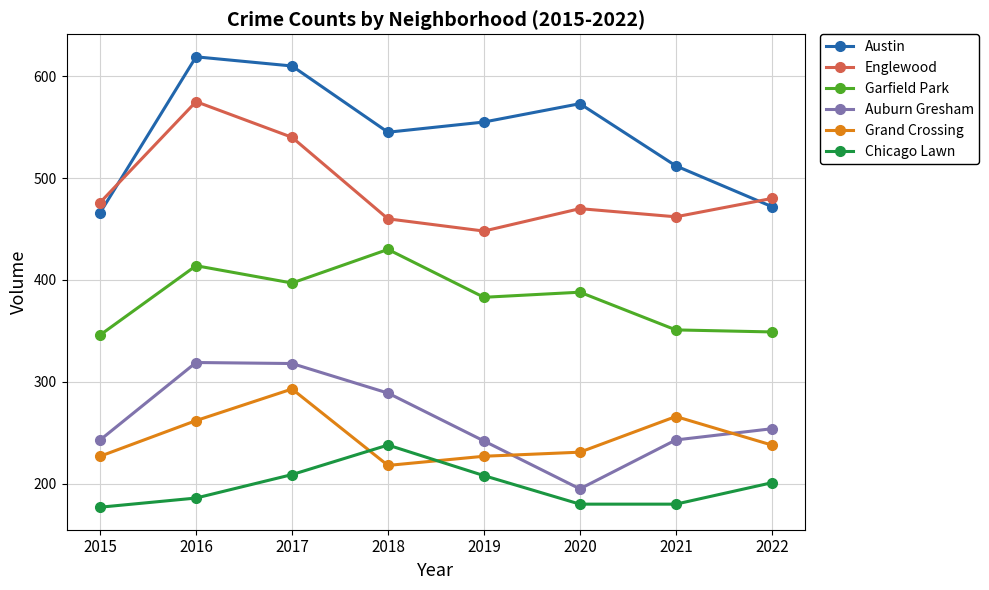

In Austin, how many points are higher than both neighbors (excluding endpoints)?

2